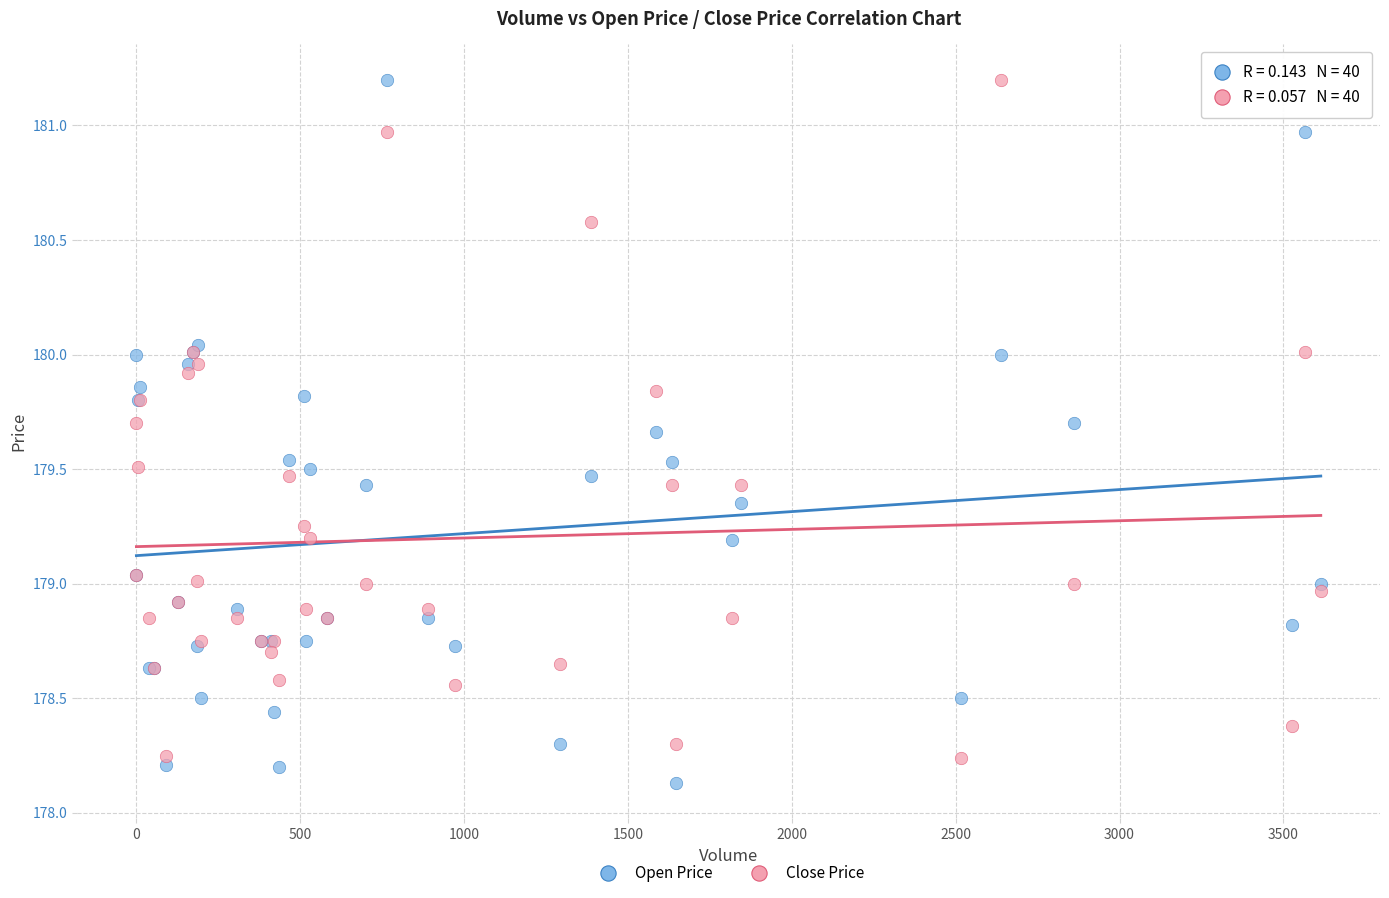

Which series contains the lowest Y value?

Open Price